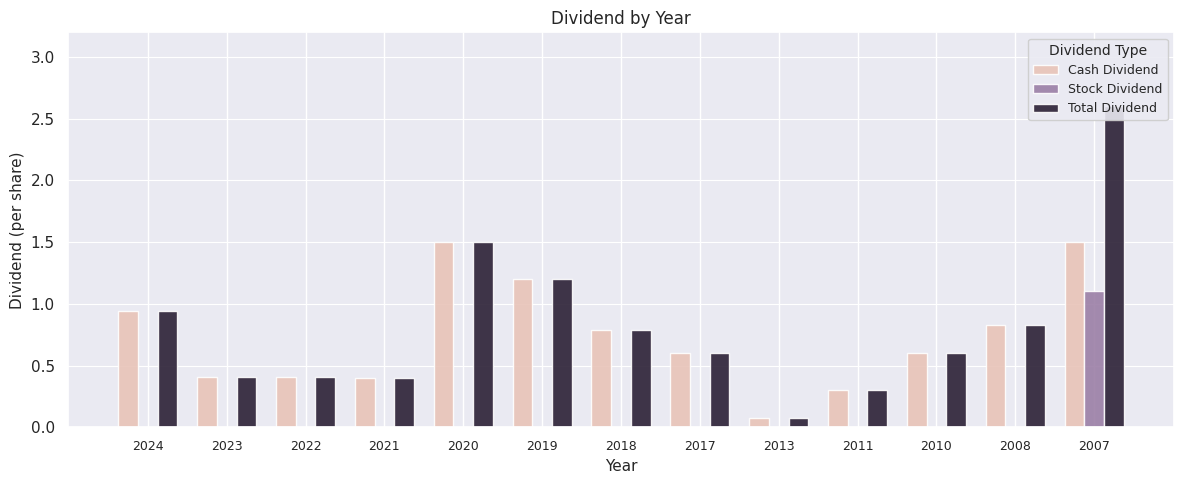

What is the sum of all Total Dividend values?

10.7